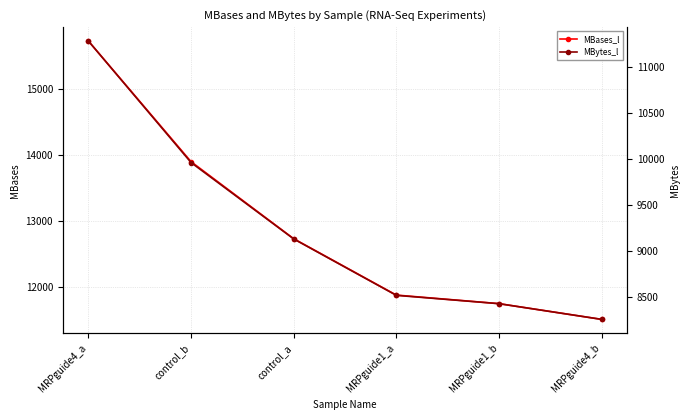

What is the label of the 5th point from the left?

MRPguide1_b